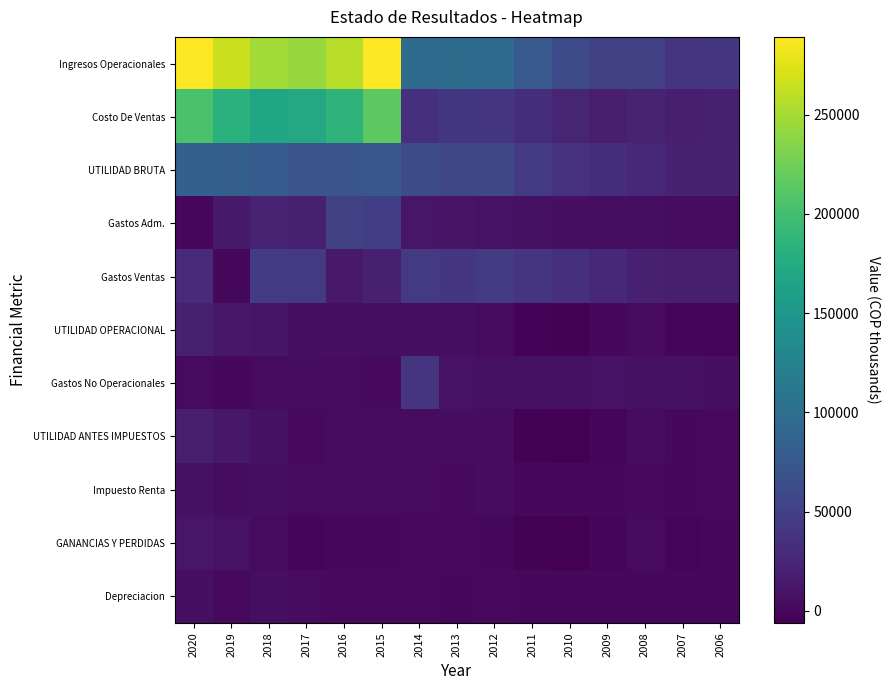

Reading left to right, extract all data points from this chart.

Ingresos Operacionales: 2020=289214.5	2019=265615.7	2018=248170.2	2017=243696.0	2016=257669.0	2015=289127.0	2014=96722.2	2013=98284.8	2012=96977.5	2011=76733.9	2010=60775.5	2009=51974.9	2008=50160.7	2007=39335.9	2006=40867.6
Costo De Ventas: 2020=204557.0	2019=182815.8	2018=169197.2	2017=172001.3	2016=186147.4	2015=214586.9	2014=35205.4	2013=42002.9	2012=40630.6	2011=32940.9	2010=24994.1	2009=19238.9	2008=23117.9	2007=18209.7	2006=19520.6
UTILIDAD BRUTA: 2020=84657.4	2019=82800.0	2018=78972.9	2017=71694.7	2016=71521.5	2015=74540.1	2014=61516.8	2013=56281.9	2012=56346.9	2011=43792.9	2010=35781.4	2009=32736.0	2008=27042.8	2007=21126.1	2006=21347.1
Gastos Adm.: 2020=0.0	2019=15318.7	2018=23022.3	2017=19574.2	2016=51470.3	2015=49244.4	2014=11653.6	2013=9981.1	2012=8486.0	2011=7519.5	2010=6055.2	2009=4931.4	2008=4386.8	2007=4132.5	2006=4232.8
Gastos Ventas: 2020=30149.0	2019=0.0	2018=46401.8	2017=44512.7	2016=13942.2	2015=20263.5	2014=44429.3	2013=40906.6	2012=45659.2	2011=39404.1	2010=33898.5	2009=27386.4	2008=19556.8	2007=18354.3	2006=18520.8
UTILIDAD OPERACIONAL: 2020=20436.6	2019=13167.4	2018=10182.6	2017=5483.0	2016=6167.6	2015=5032.2	2014=5434.0	2013=5394.2	2012=2201.8	2011=-3130.7	2010=-4172.3	2009=418.2	2008=3099.2	2007=-1360.7	2006=-1406.5
Gastos No Operacionales: 2020=2104.7	2019=0.0	2018=2539.7	2017=3816.3	2016=2417.4	2015=1635.1	2014=39154.9	2013=8022.8	2012=7635.7	2011=7508.7	2010=7598.2	2009=8254.1	2008=6839.8	2007=6920.9	2006=6150.3
UTILIDAD ANTES IMPUESTOS: 2020=18331.9	2019=13167.4	2018=7642.8	2017=1997.2	2016=3750.3	2015=3397.2	2014=3592.0	2013=3637.4	2012=3707.0	2011=-4289.8	2010=-5378.1	2009=-938.3	2008=3242.6	2007=94.0	2006=1870.1
Impuesto Renta: 2020=6737.2	2019=4326.4	2018=4574.9	2017=2617.7	2016=3162.8	2015=2887.6	2014=2108.5	2013=1640.7	2012=3555.4	2011=84.9	2010=662.1	2009=85.5	2008=1183.8	2007=435.0	2006=1331.2
GANANCIAS Y PERDIDAS: 2020=11594.7	2019=8841.0	2018=3067.9	2017=-620.5	2016=587.4	2015=509.6	2014=1483.4	2013=1996.8	2012=151.6	2011=-4374.7	2010=-6040.2	2009=-1023.9	2008=2058.8	2007=-341.1	2006=410.1
Depreciacion: 2020=5851.9	2019=1300.2	2018=4624.9	2017=2367.6	2016=1211.4	2015=1291.5	2014=1518.3	2013=796.9	2012=928.2	2011=657.9	2010=639.6	2009=541.6	2008=452.9	2007=0.0	2006=0.0